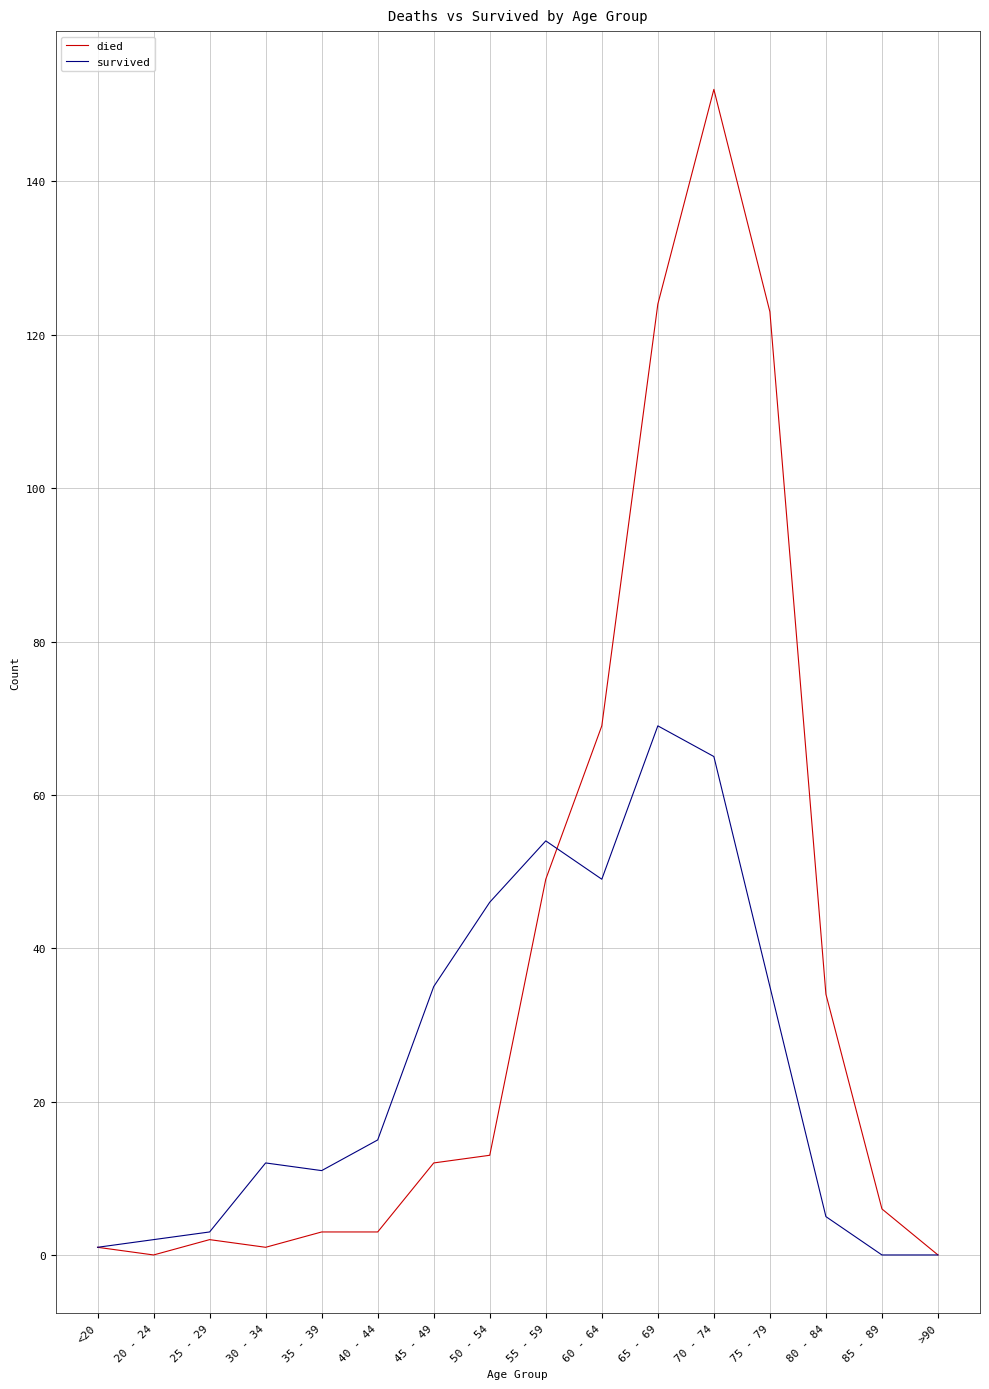

At which category does the chart reach its peak across all series?

70 - 74